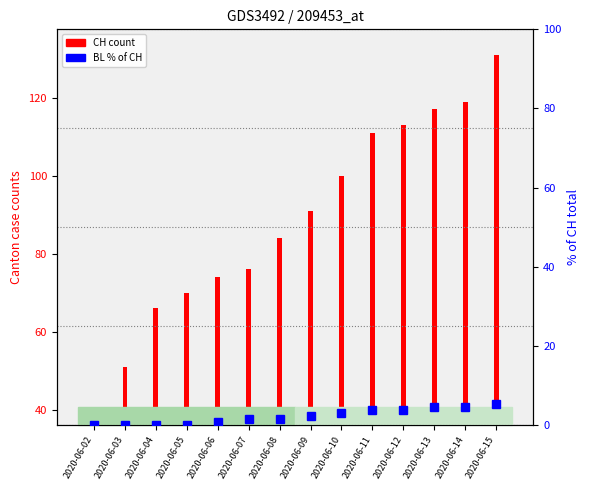

What is the difference between the CH values at 2020-06-13 and 2020-06-05?

47.0